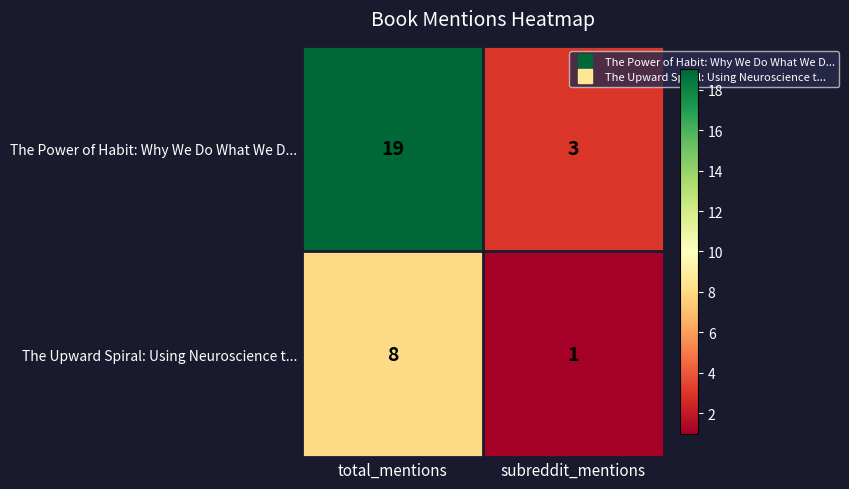

Read the The Upward Spiral: Using Neuroscience t... value at total_mentions.

8